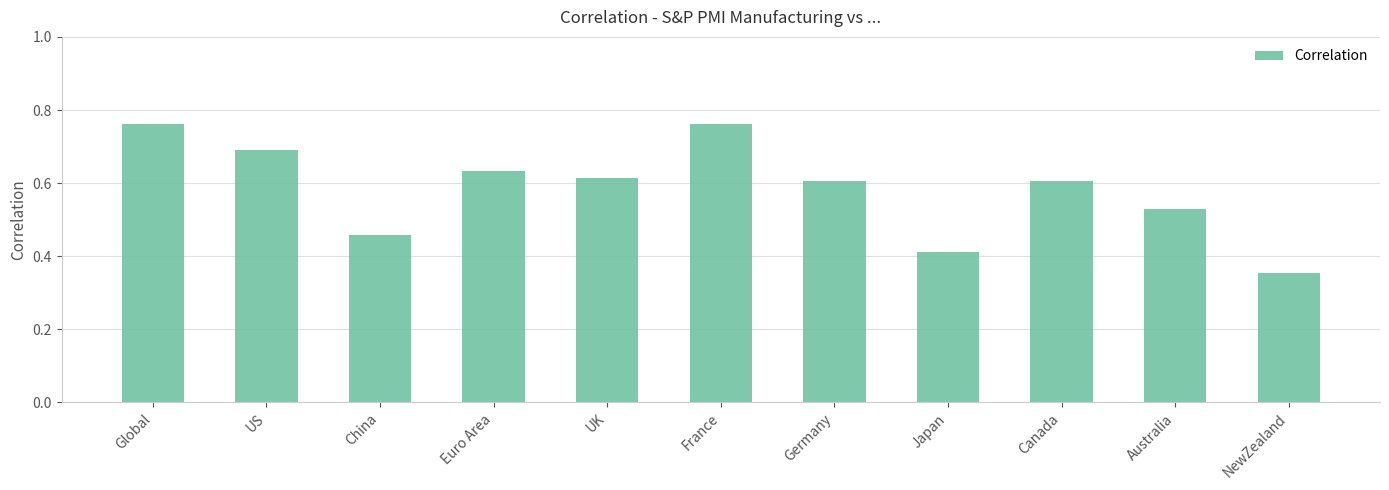

What is the sum of the values at Germany and Japan?

1.0